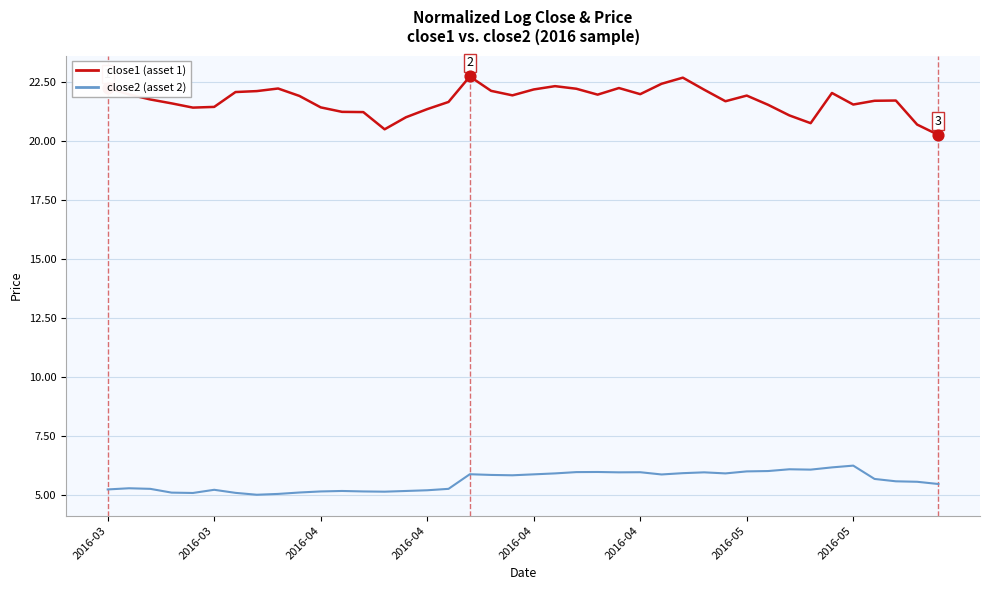

Which series has the widest spread of values?

close1 (asset 1)